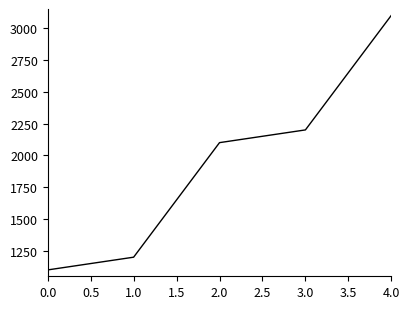

What value does the data have at 3.0?

2200